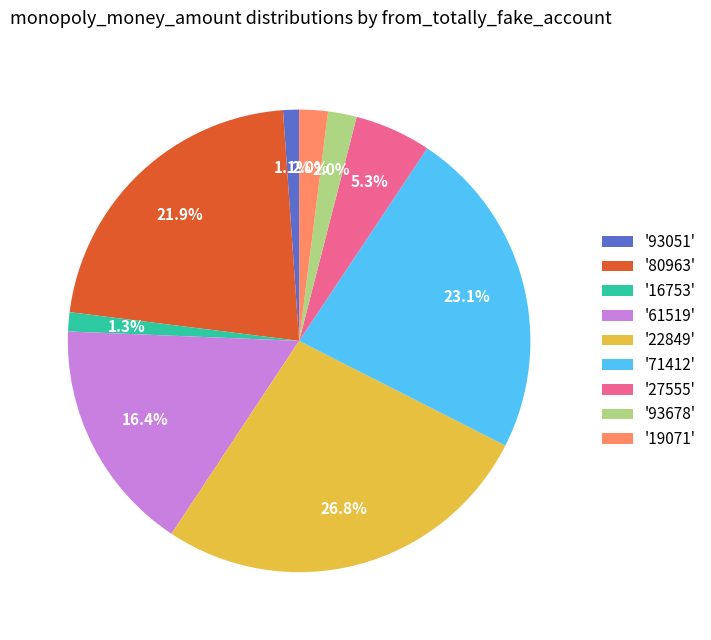

What is the ratio of the value at '16753' to the value at '93678'?

0.7